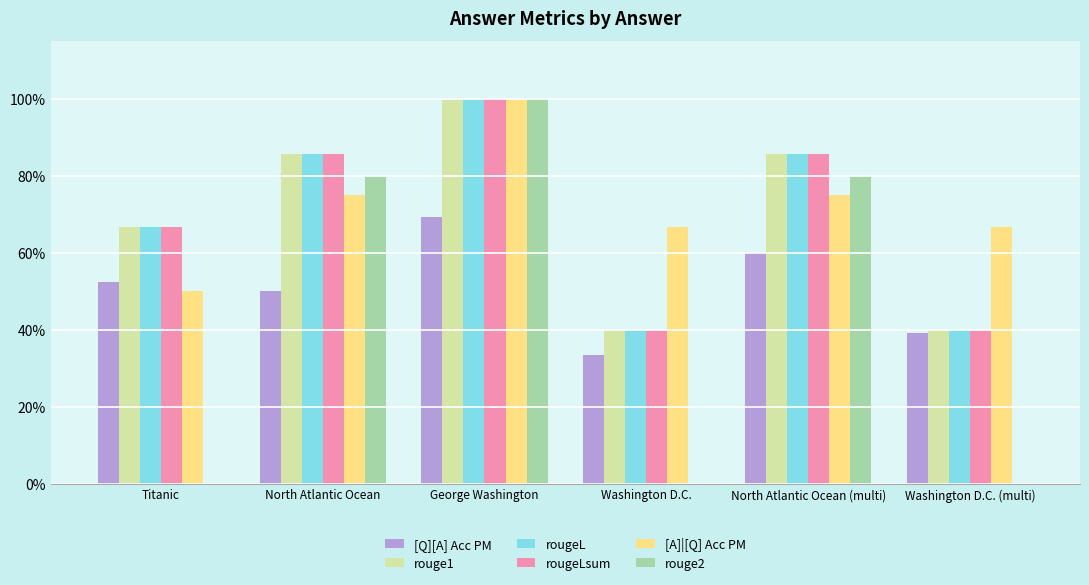

What is the label of the 6th bar from the right?

Titanic